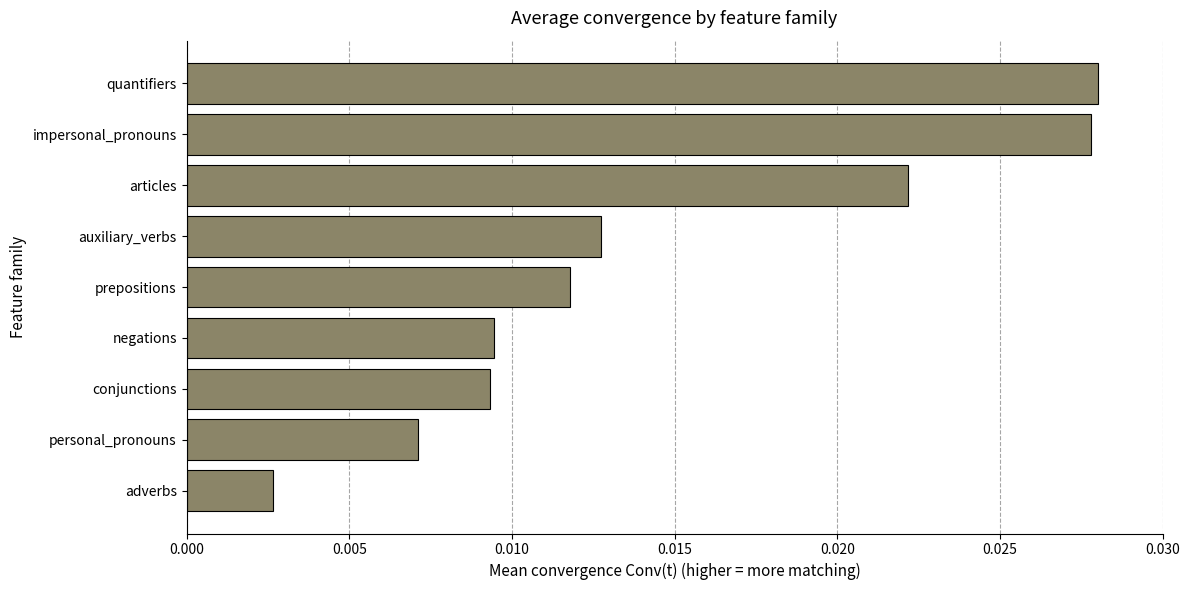

Which has a higher value, articles or impersonal_pronouns?

impersonal_pronouns